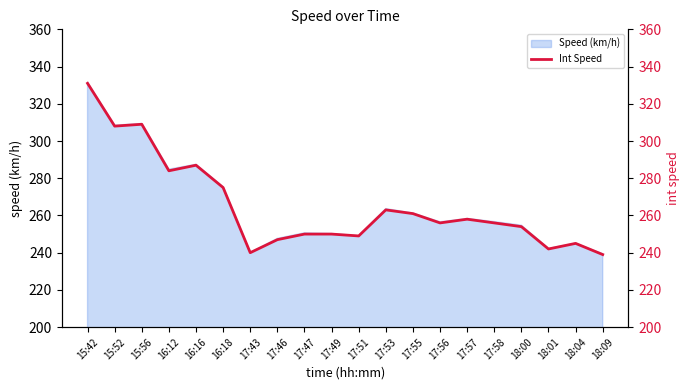

List the labels in order of value, largest first.

15:42, 15:56, 15:52, 16:16, 16:12, 16:18, 17:53, 17:55, 17:57, 17:56, 17:58, 18:00, 17:47, 17:49, 17:51, 17:46, 18:04, 18:01, 17:43, 18:09